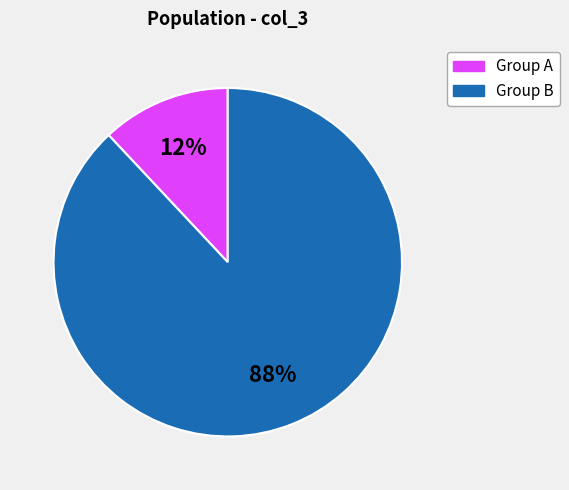

The Group A slice represents 21% of the pie. True or false?

False